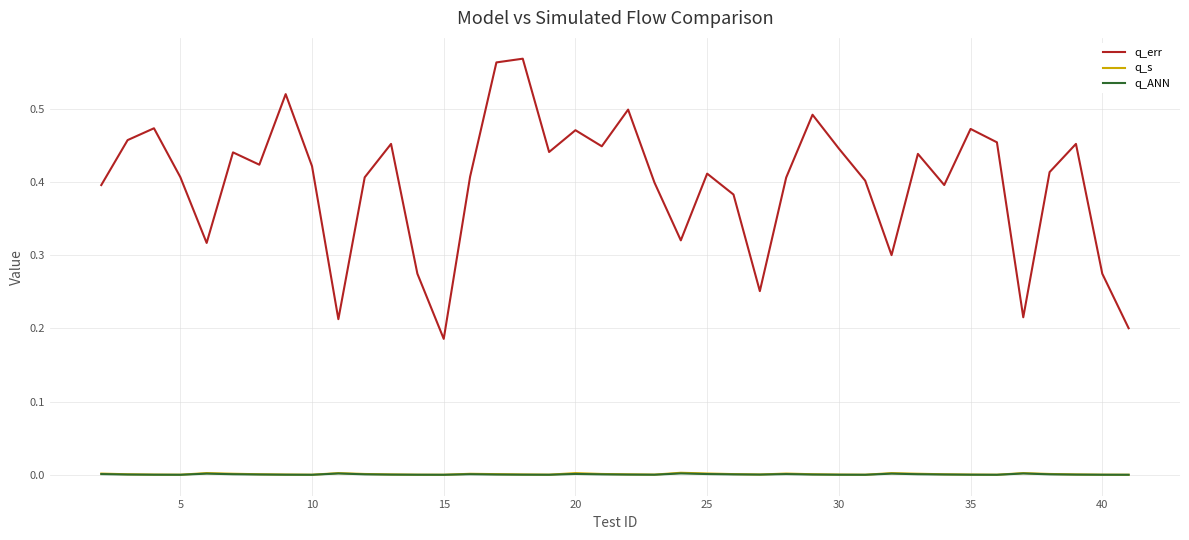

Which series has the largest total across all categories?

q_err